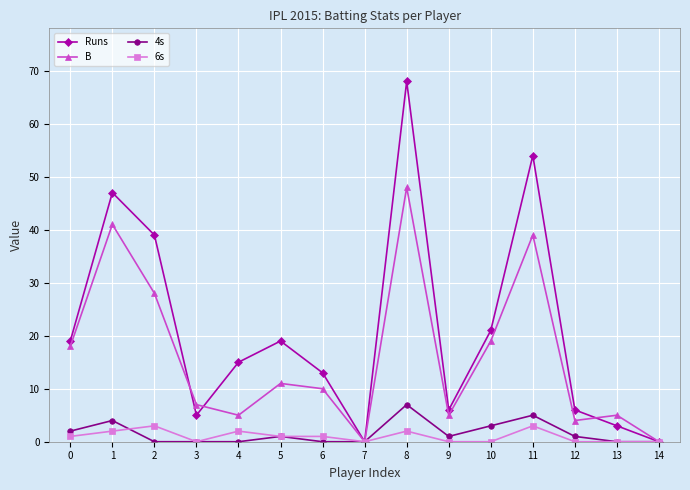

How many data points does each series have?

15